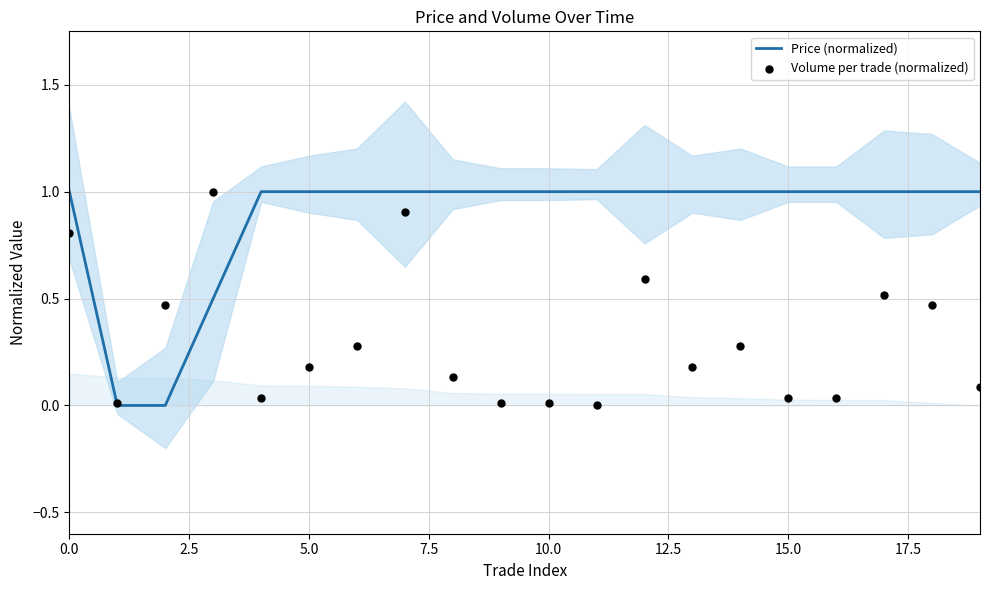

Which series has the widest spread of Y values?

Price (normalized)